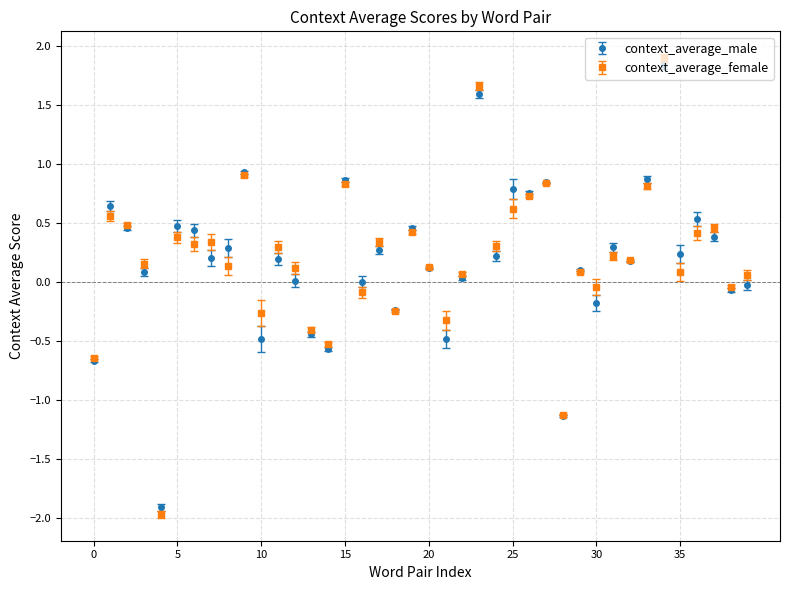

Which series has the largest range (max minus min)?

context_average_female